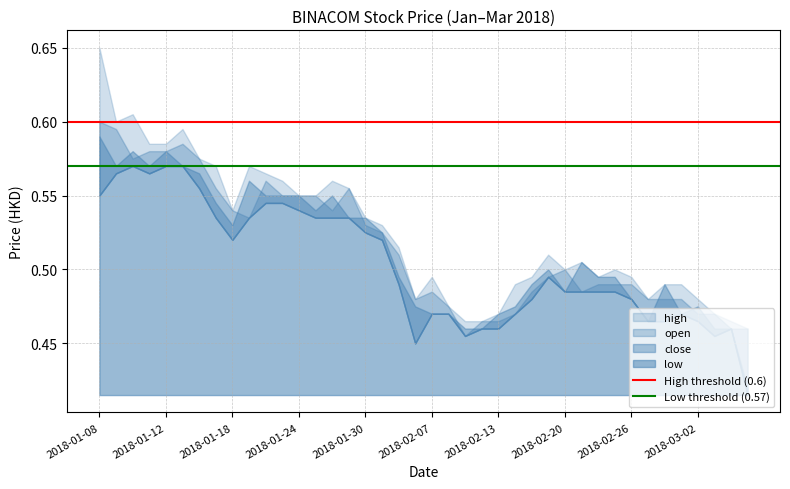

True or false: Low threshold (0.57) has a value of 0.2 at 2018-01-08.

False